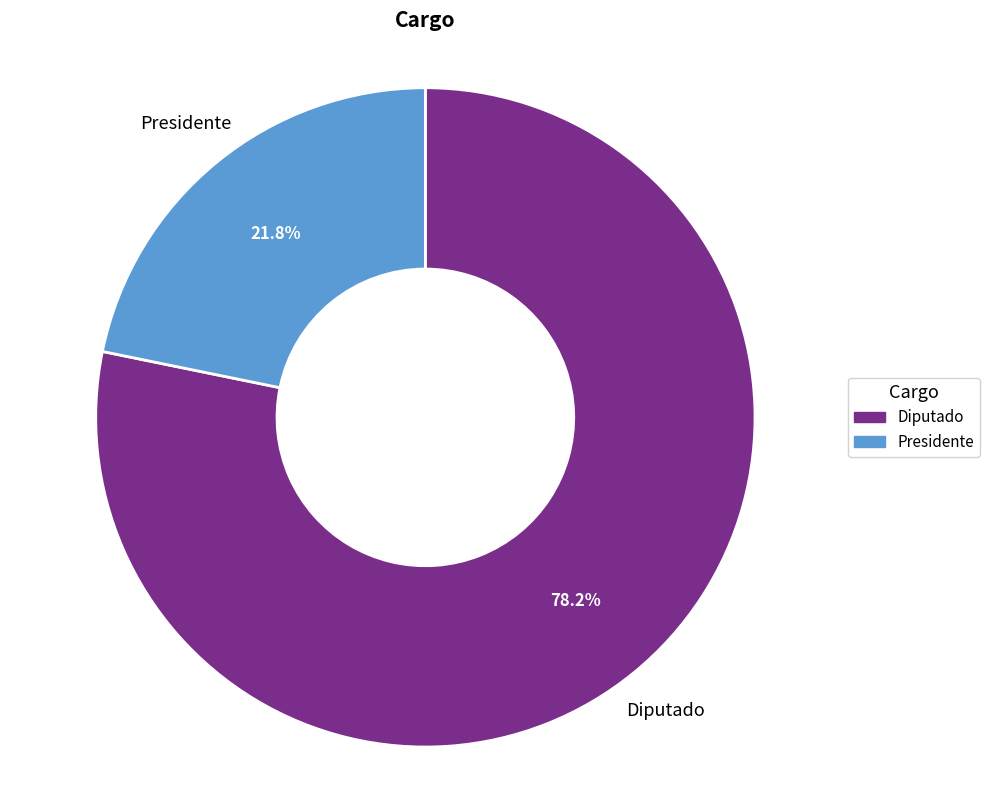

To the nearest percent, what is the difference between the largest and smallest slice percentages?

56%